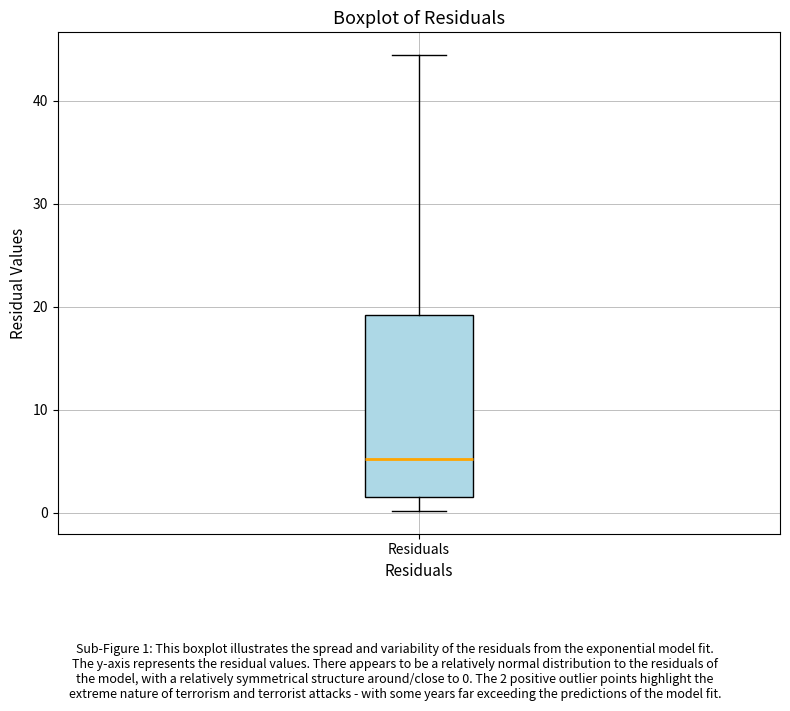

Read this box plot against the y-axis: the position of the median line, the range covered by the box, and the ends of both whiskers. The values are not printed on the chart, so give them approximately, as read against the axis.

median 5, box 2 to 19, whiskers 0 to 44